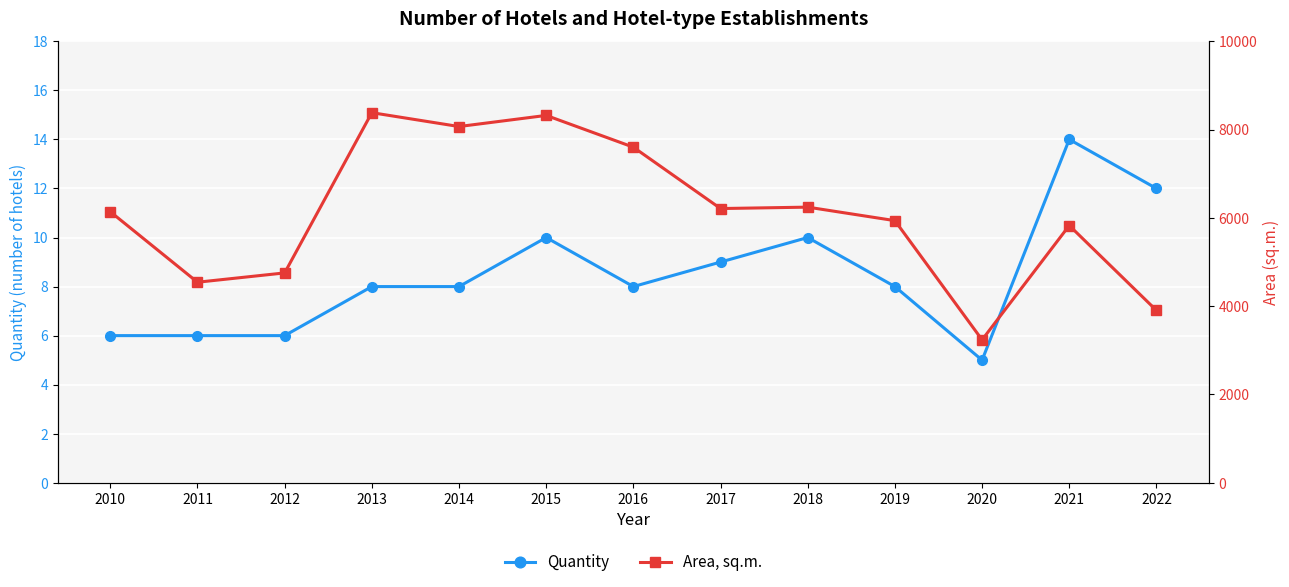

How many data points does each series have?

13